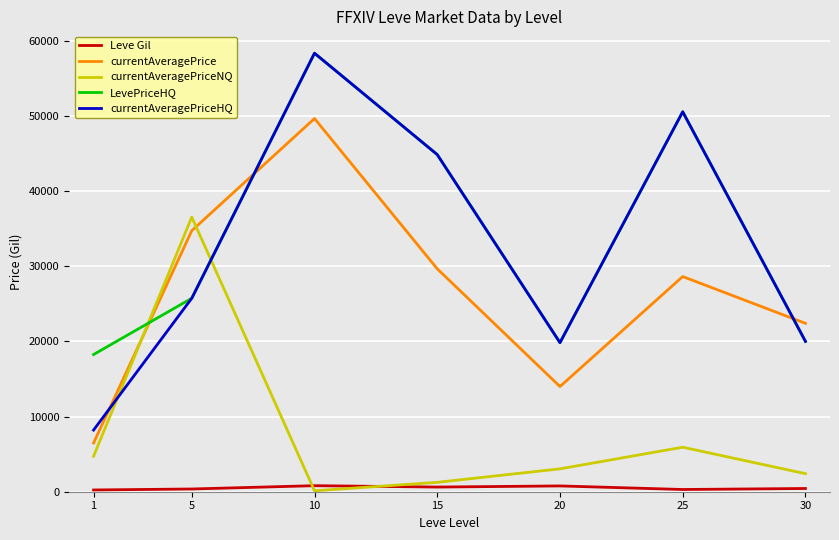

At how many categories does at least one series exceed 56585?

1